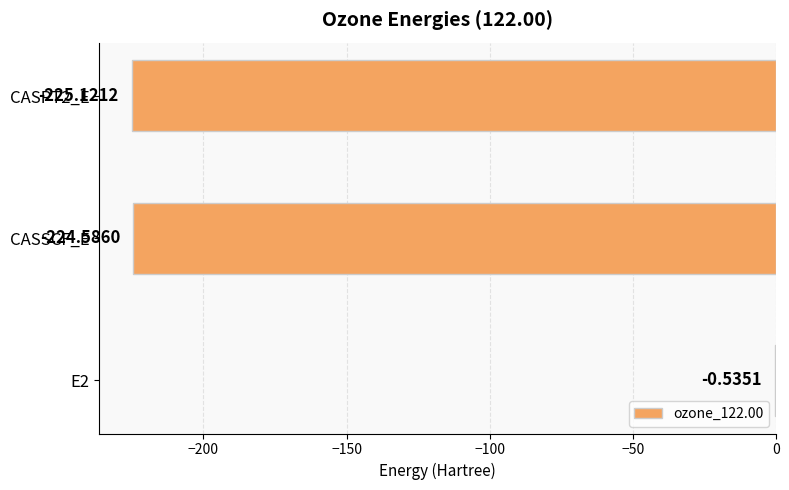

Between E2 and CASPT2_E, which is larger?

E2